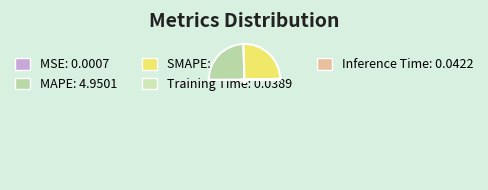

What is the majority slice?

SMAPE